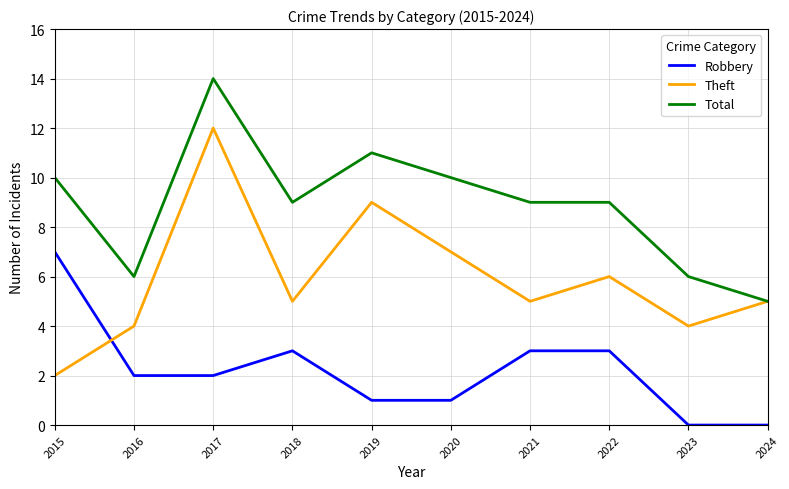

What is the total value across all series at 2018?

17